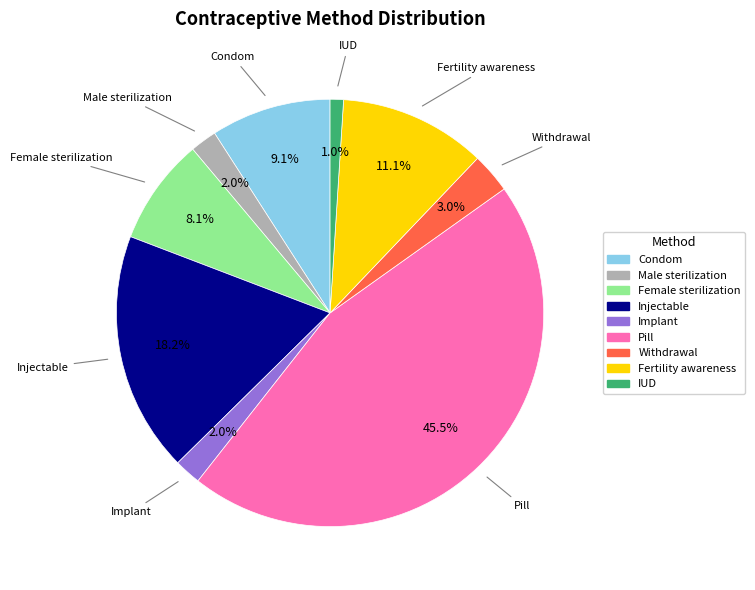

True or false: Injectable accounts for 13% of the total.

False